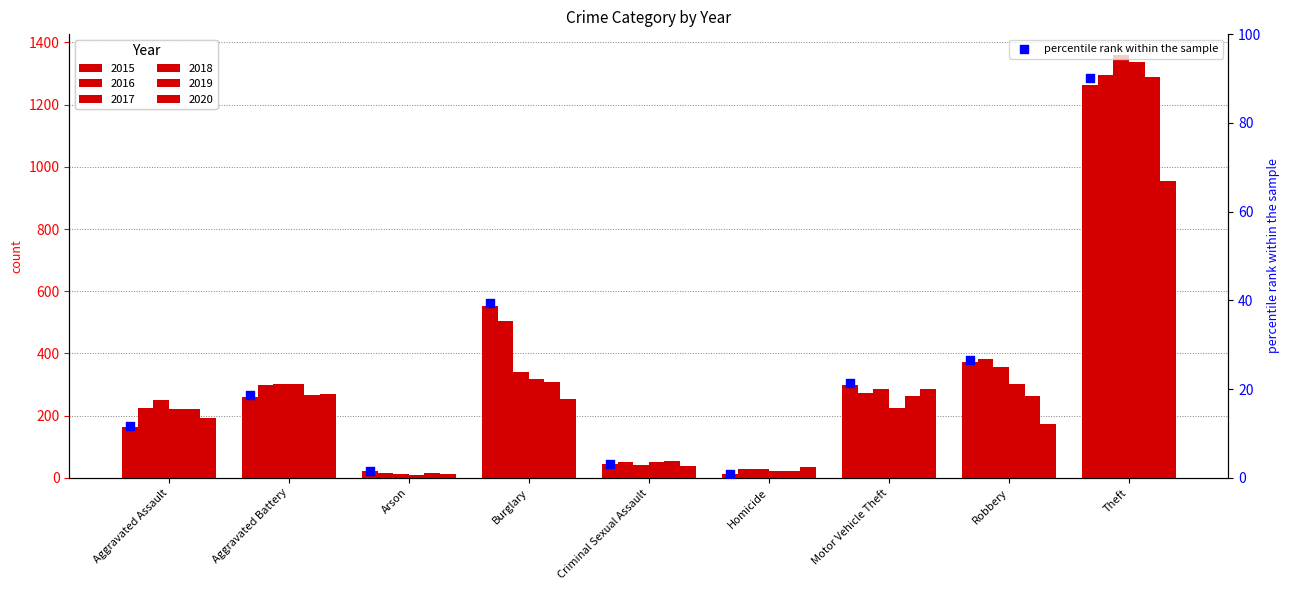

What is the change in value from Burglary to Criminal Sexual Assault?

-36.4